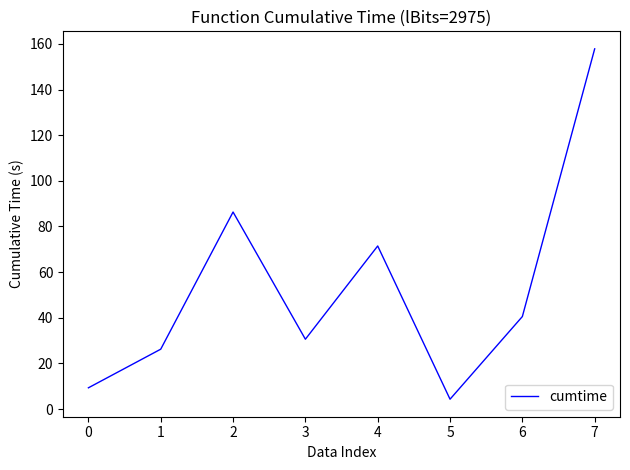

Count the number of values greater than 40.

4